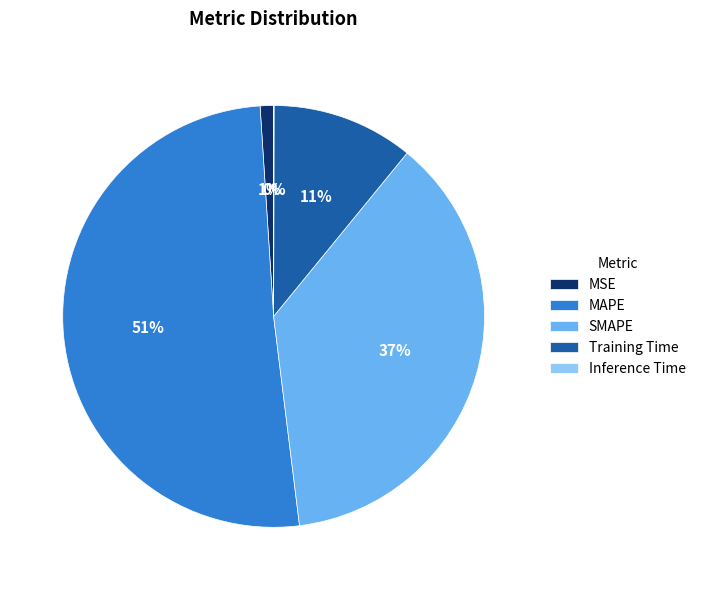

Which category has the biggest portion of the pie?

MAPE